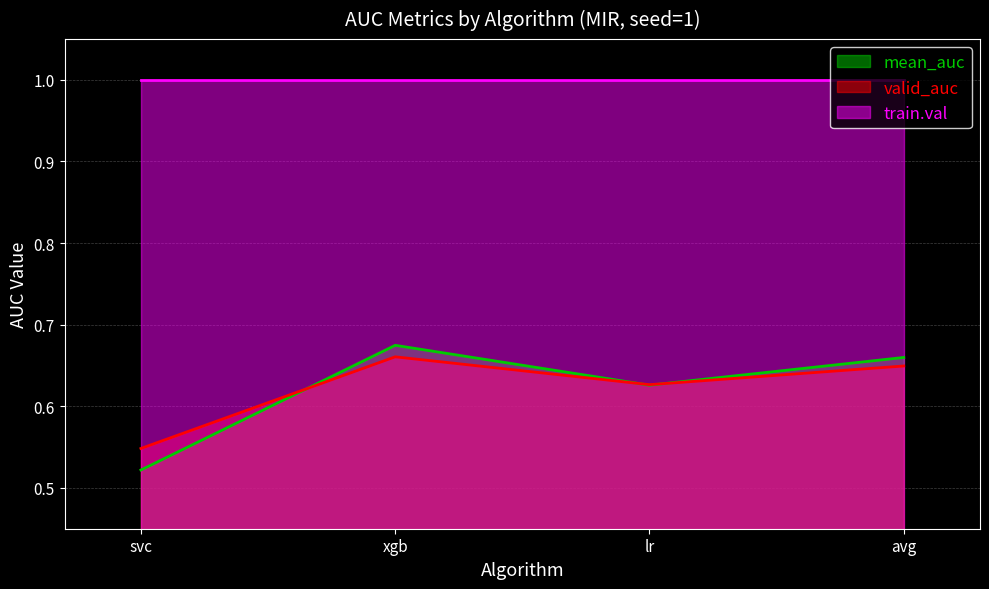

How many times do mean_auc and valid_auc cross each other?

3